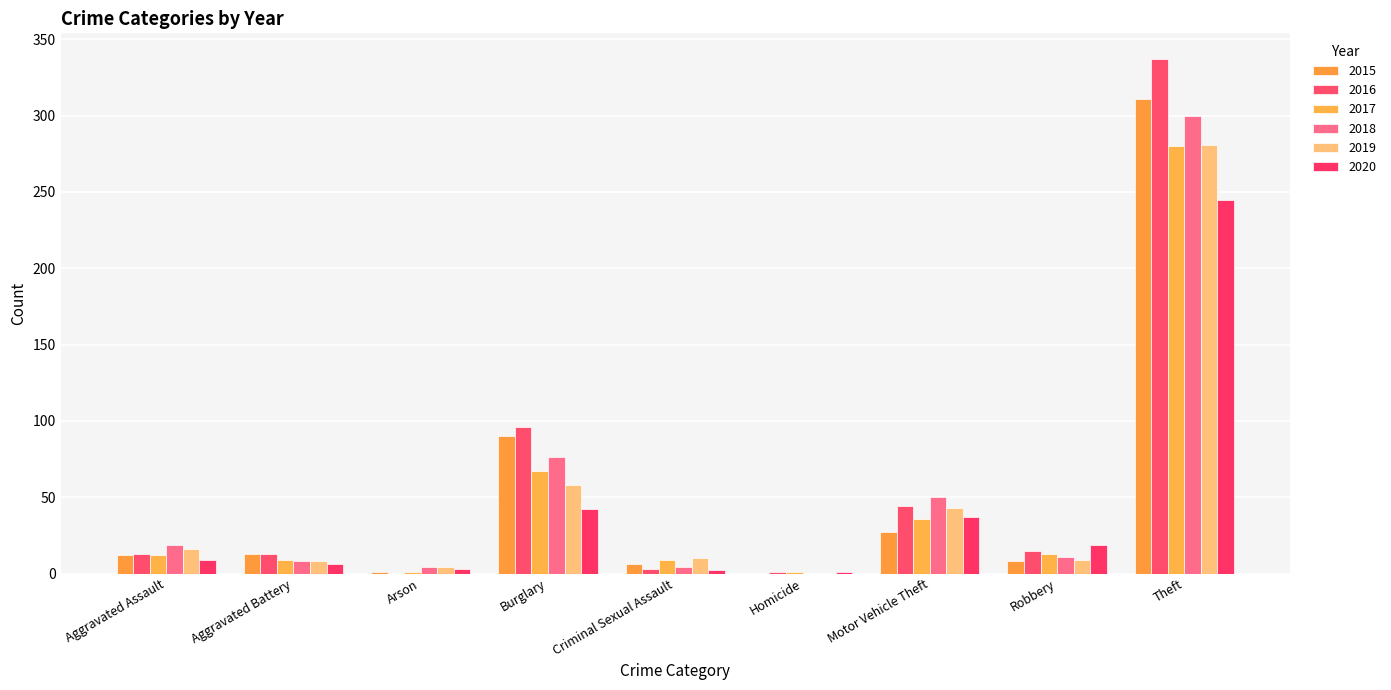

True or false: 2020 has a value of 6 at Aggravated Battery.

True